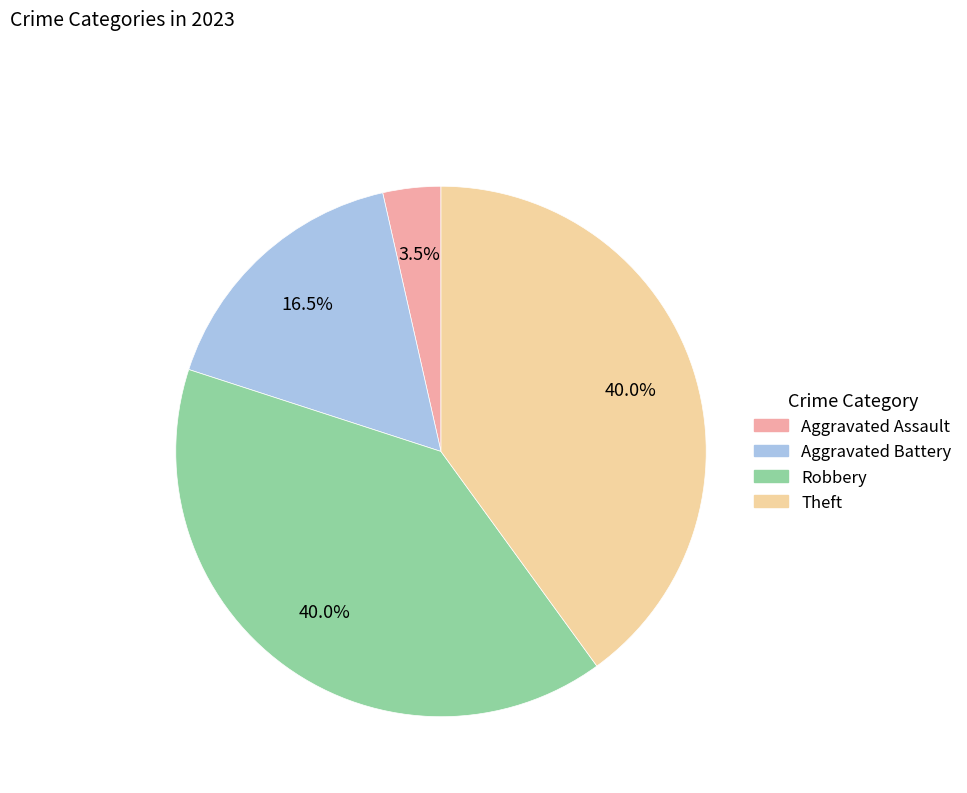

Is there any slice that represents more than half of the pie?

No